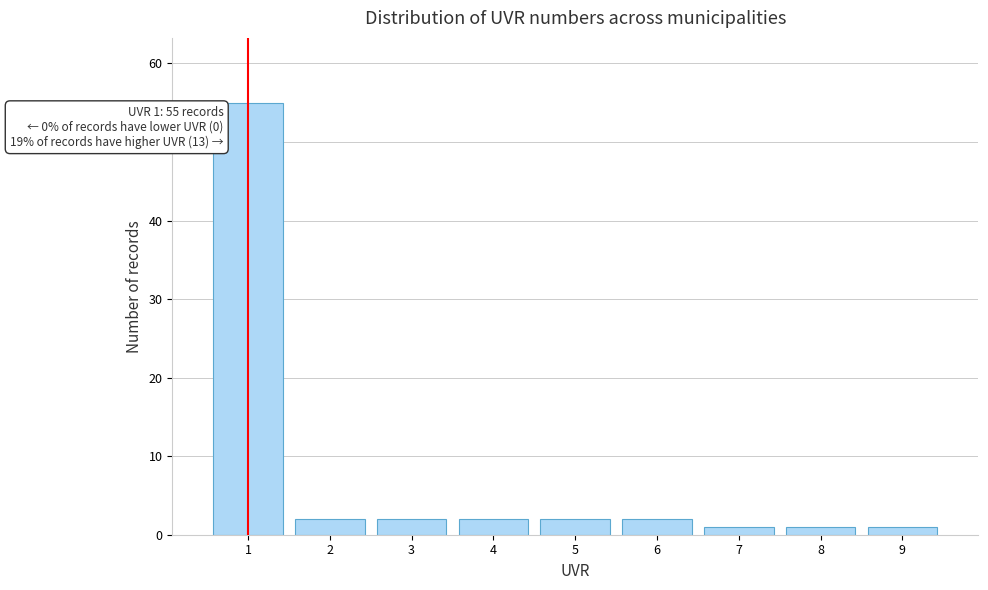

Over which range of the x-axis is the bar tallest?

0.5 to 1.5